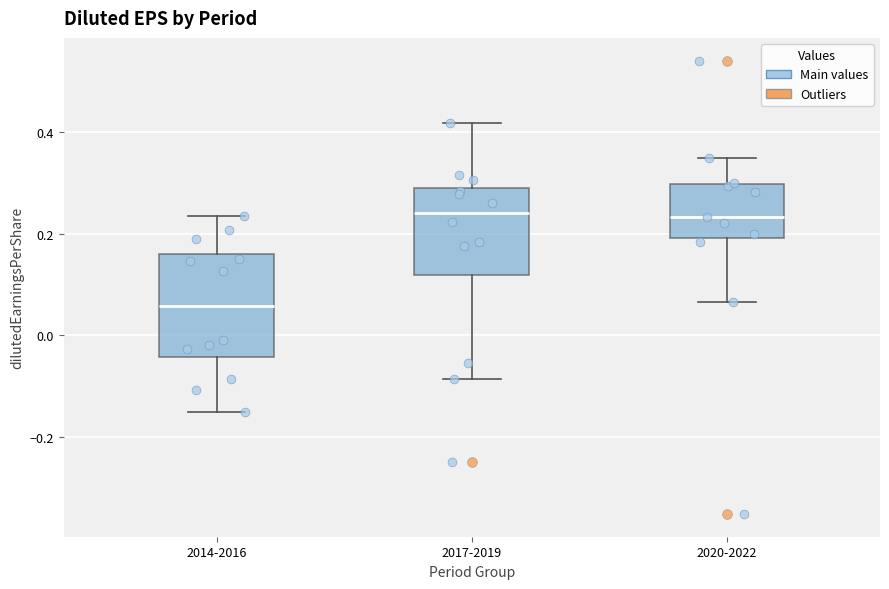

Where is the upper edge of the box for 2017-2019 on the y-axis? The values are not printed on the chart, so give them approximately, as read against the axis.

0.28